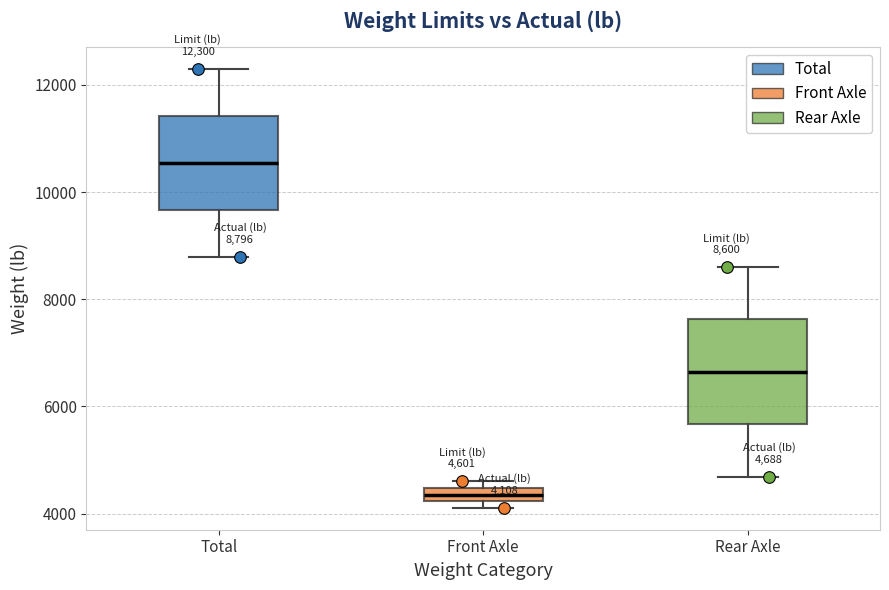

Which box is the tallest, from its lower edge to its upper edge?

Rear Axle